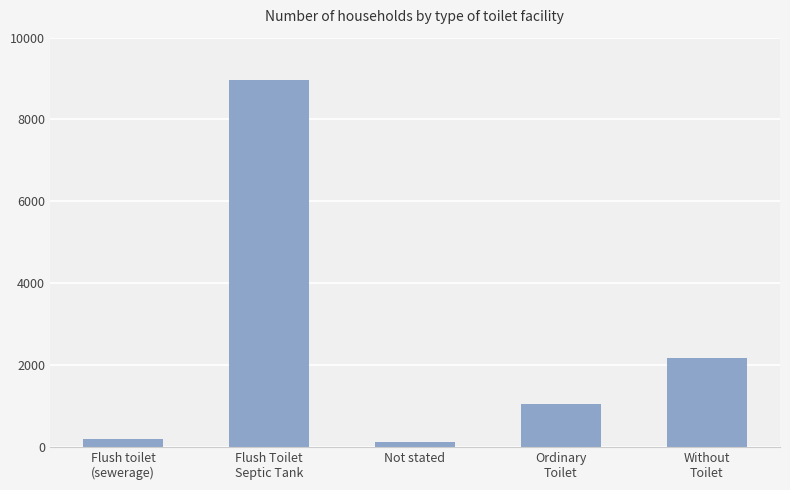

Reading left to right, extract all data points from this chart.

Flush toilet
(sewerage)=192	Flush Toilet
Septic Tank=8968	Not stated=118	Ordinary
Toilet=1050	Without
Toilet=2169